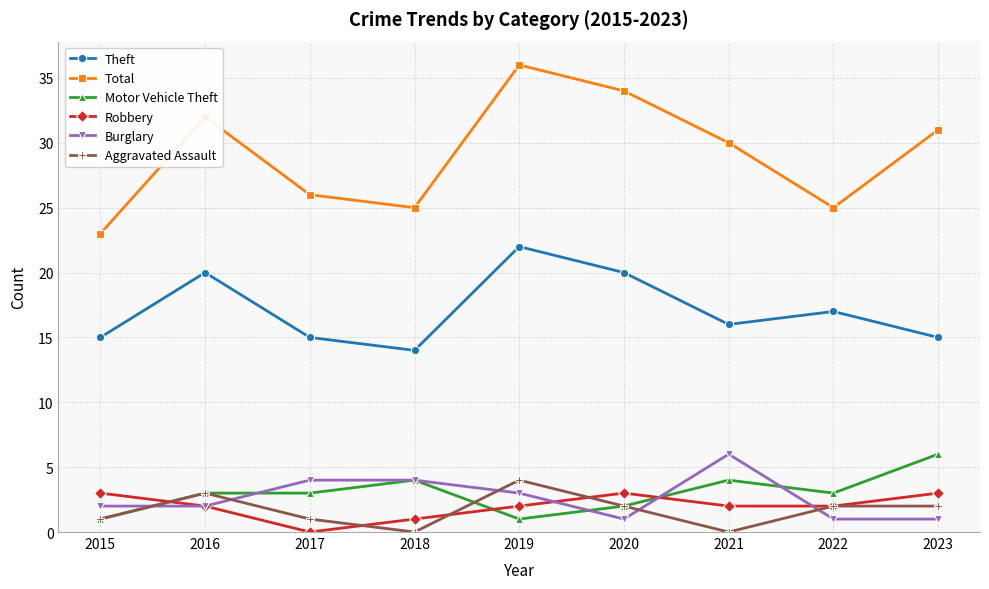

What is the difference between the highest and lowest values at 2016?

30